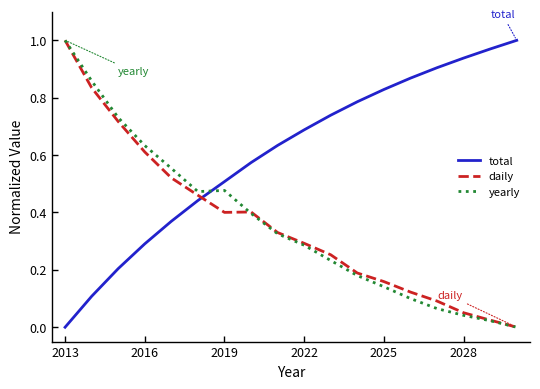

Which series ends up on top after the final intersection of total and yearly?

total